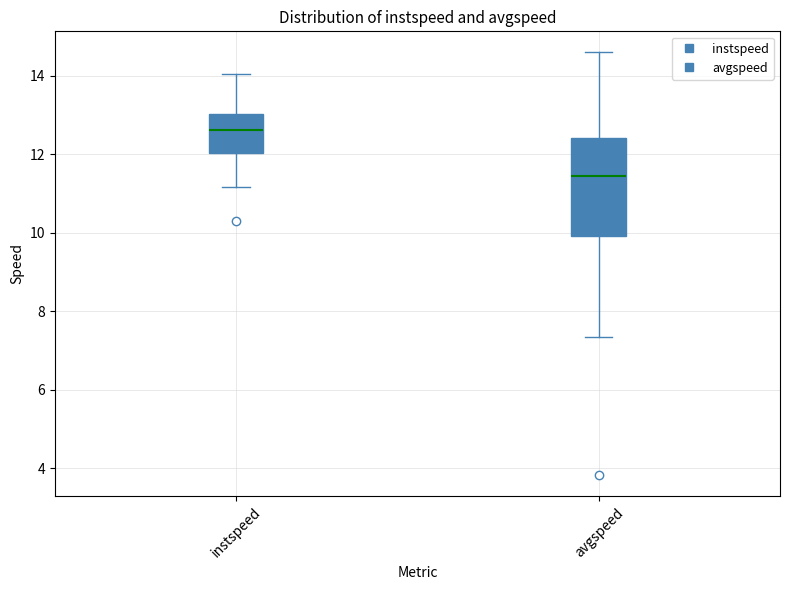

Reading left to right, read every box against the y-axis: the position of its median line, the range the box covers, and the ends of its whiskers. The values are not printed on the chart, so give them approximately, as read against the axis.

instspeed: median 12.6, box 12.0 to 13.0, whiskers 11.2 to 14.0
avgspeed: median 11.4, box 10.0 to 12.4, whiskers 7.4 to 14.6